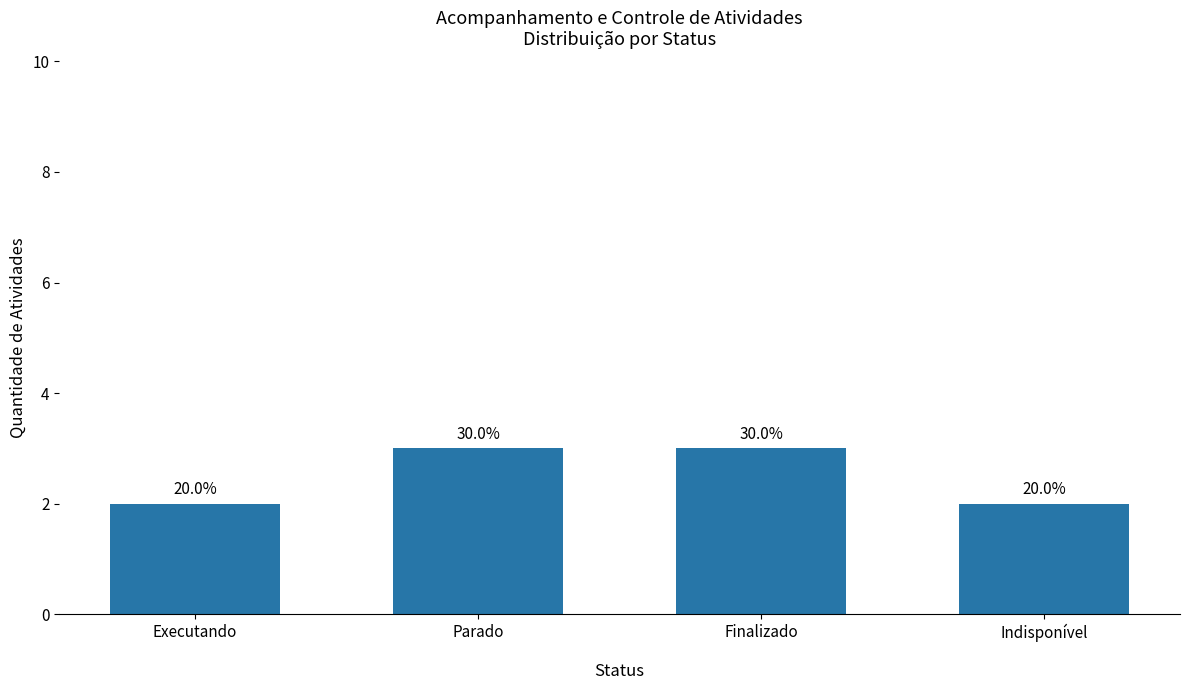

What is the sum of all values?

10